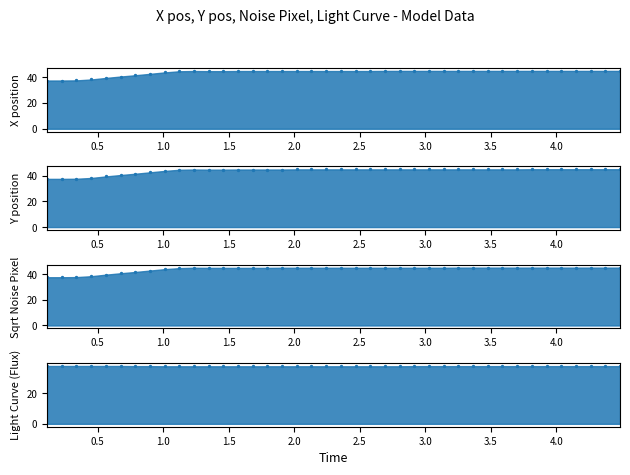

At how many categories does at least one series exceed 39?

36